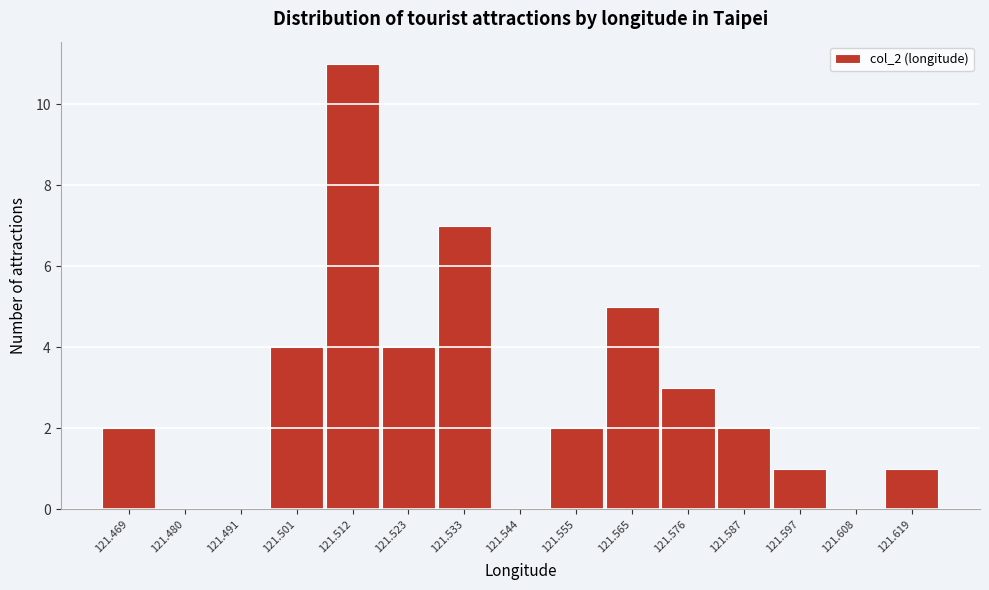

How tall is the bar that spans 121.592 to 121.602 on the x-axis? Neither the bar edges nor the heights are printed on the chart, so give them approximately, as read against the axes.

1